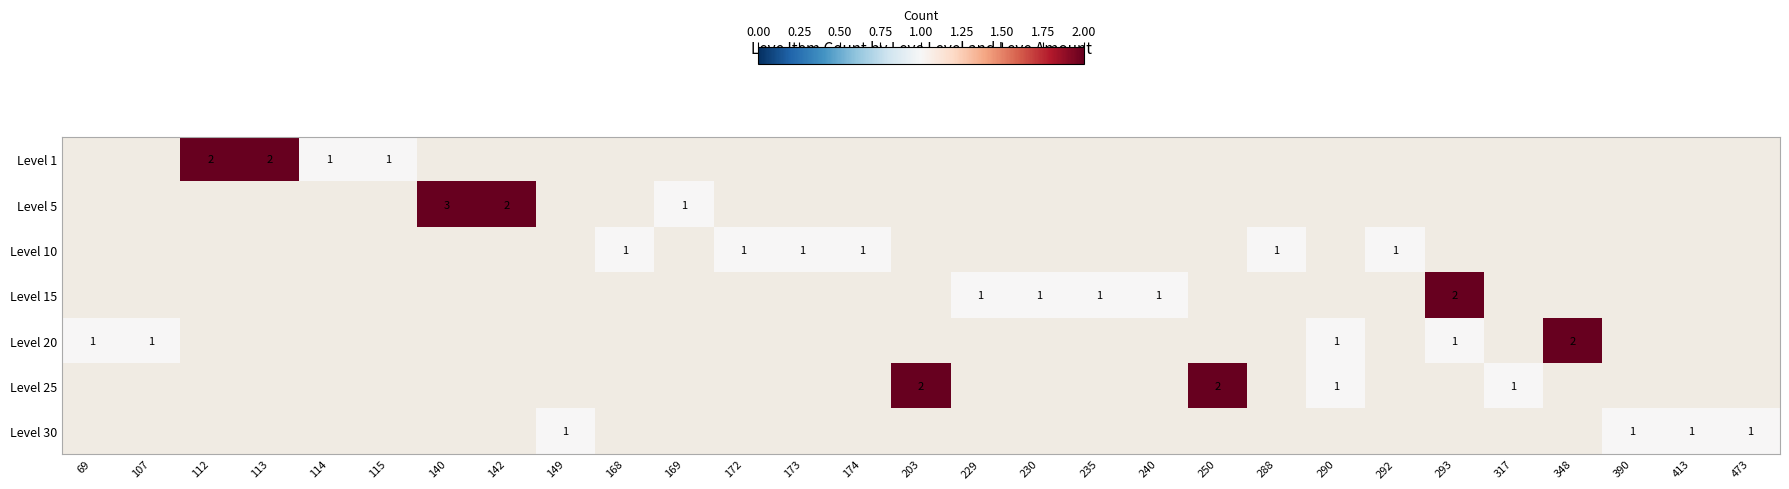

What value does the Level 10 series have at 292?

1.0